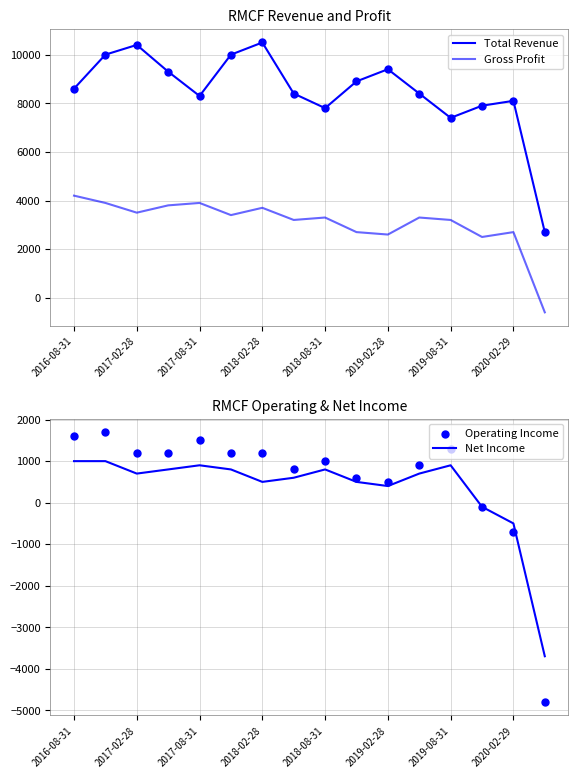

Which series contains the highest Y value?

Total Revenue